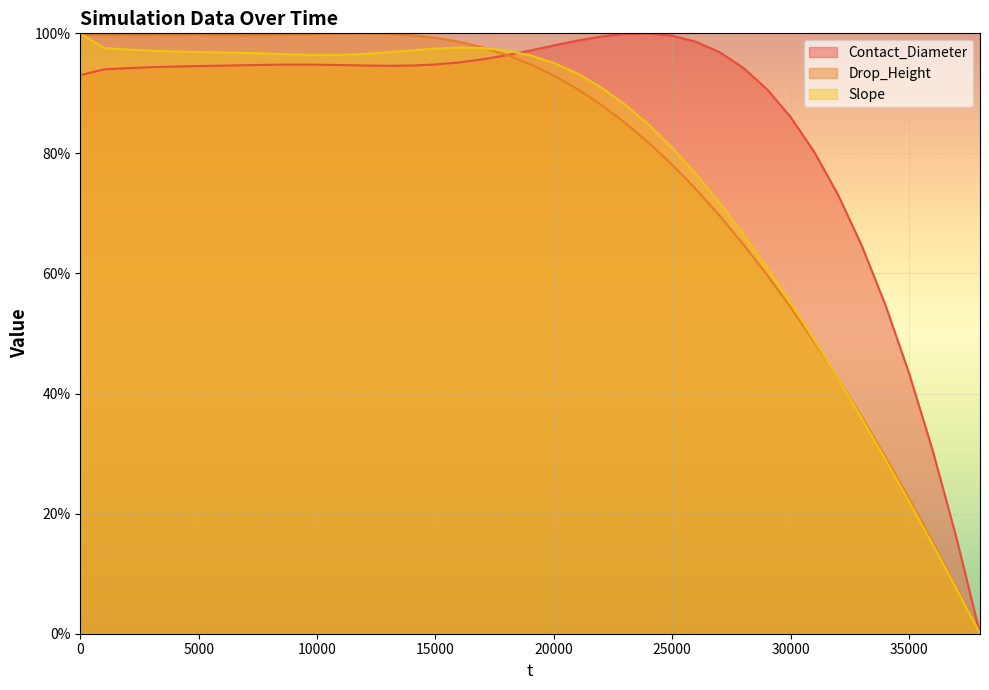

Reading left to right, extract all data points from this chart.

Contact_Diameter: 0=93.0	1000=94.0	2000=94.2	3000=94.4	4000=94.5	5000=94.6	6000=94.6	7000=94.7	8000=94.8	9000=94.8	10000=94.8	11000=94.7	12000=94.6	13000=94.6	14000=94.6	15000=94.8	16000=95.2	17000=95.7	18000=96.3	19000=97.1	20000=98.0	21000=98.8	22000=99.5	23000=99.9	24000=100.0	25000=99.6	26000=98.6	27000=96.9	28000=94.3	29000=90.7	30000=86.1	31000=80.2	32000=73.1	33000=64.7	34000=54.8	35000=43.4	36000=30.5	37000=16.1	38000=0.0
Drop_Height: 0=99.7	1000=99.7	2000=99.7	3000=99.7	4000=99.7	5000=99.7	6000=99.7	7000=99.7	8000=99.7	9000=99.8	10000=99.9	11000=100.0	12000=100.0	13000=99.9	14000=99.7	15000=99.3	16000=98.6	17000=97.7	18000=96.4	19000=94.9	20000=93.0	21000=90.7	22000=88.1	23000=85.1	24000=81.8	25000=78.1	26000=74.1	27000=69.6	28000=64.9	29000=59.8	30000=54.4	31000=48.6	32000=42.5	33000=36.2	34000=29.5	35000=22.5	36000=15.3	37000=7.8	38000=0.0
Slope: 0=100.0	1000=97.6	2000=97.3	3000=97.1	4000=97.0	5000=96.9	6000=96.8	7000=96.7	8000=96.6	9000=96.5	10000=96.4	11000=96.4	12000=96.6	13000=96.8	14000=97.2	15000=97.5	16000=97.6	17000=97.5	18000=97.1	19000=96.3	20000=95.1	21000=93.3	22000=91.0	23000=88.2	24000=84.8	25000=80.9	26000=76.6	27000=71.8	28000=66.6	29000=61.0	30000=55.1	31000=48.9	32000=42.5	33000=35.9	34000=29.1	35000=22.1	36000=14.9	37000=7.5	38000=0.0